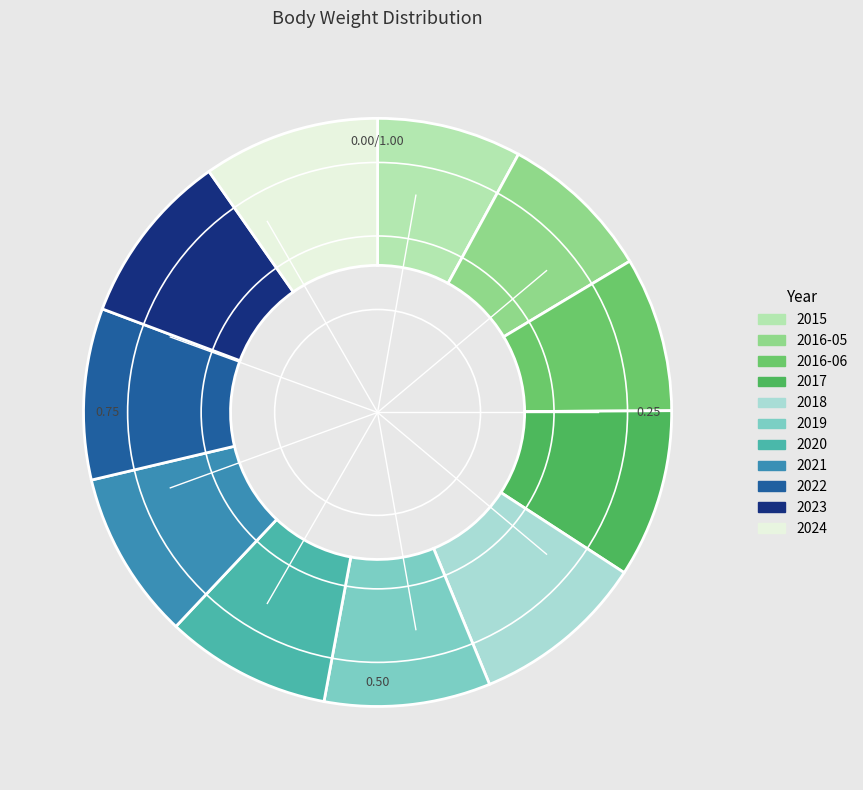

What is the smallest slice in the pie chart?

2015